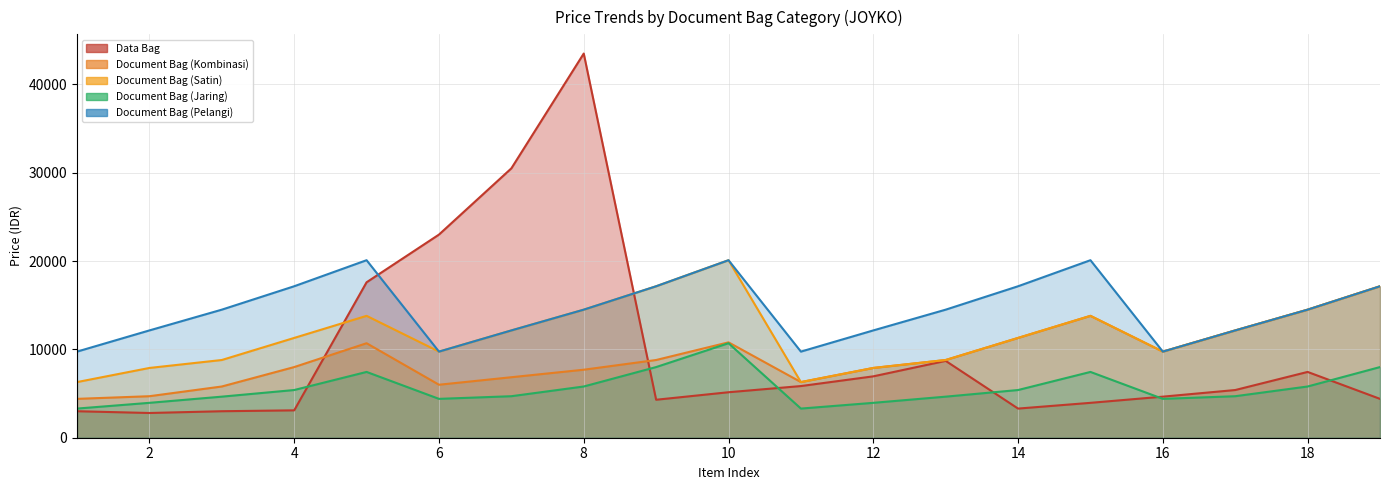

How many lines are shown in the chart?

5